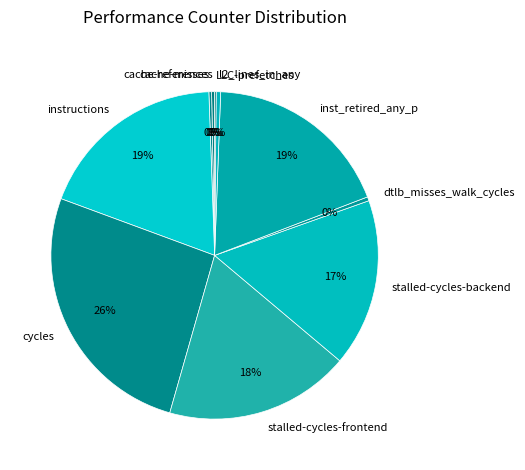

To the nearest percent, what is the combined percentage of inst_retired_any_p and cache-references?

19%